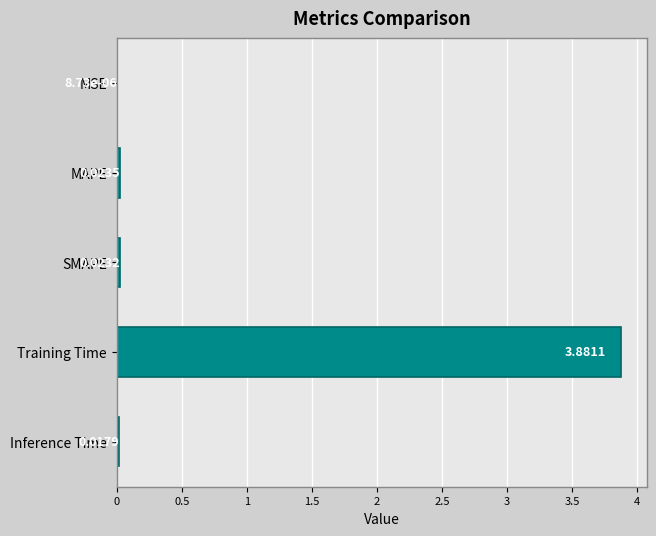

Where is the data nearest to the value 1?

MAPE